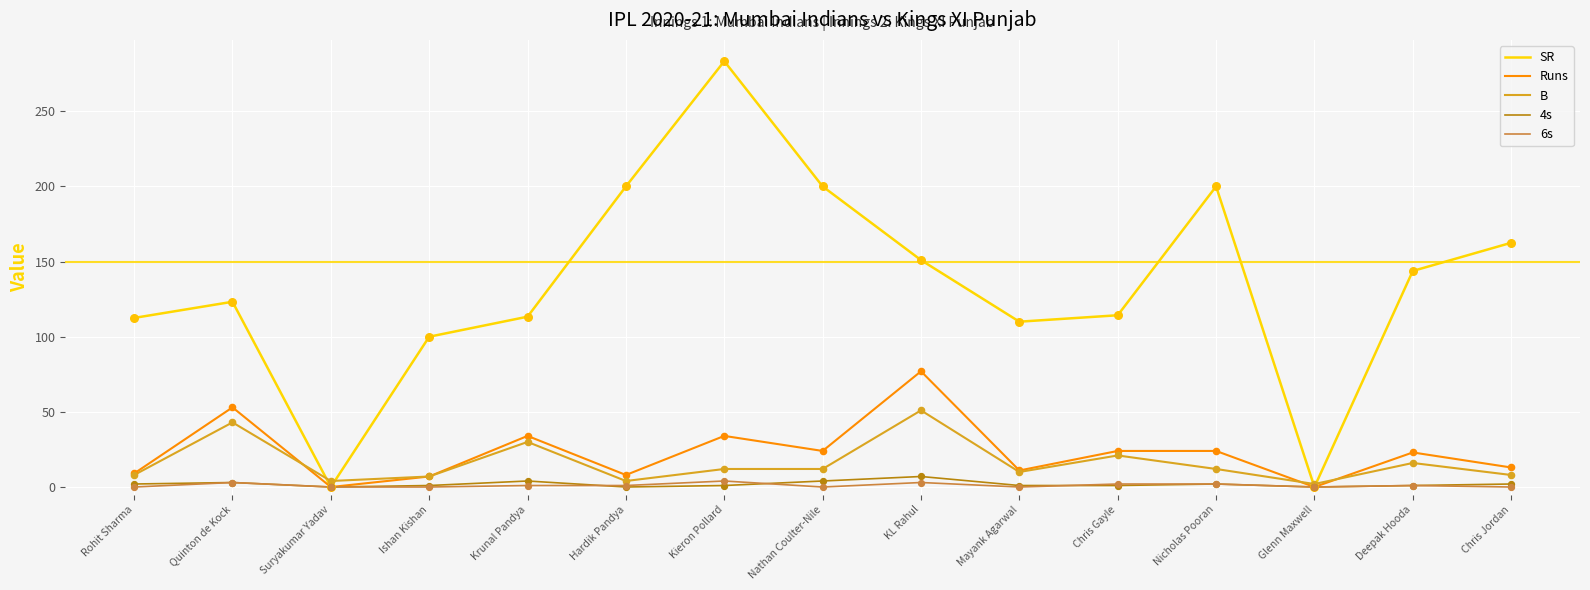

Which series has the widest spread of values?

SR